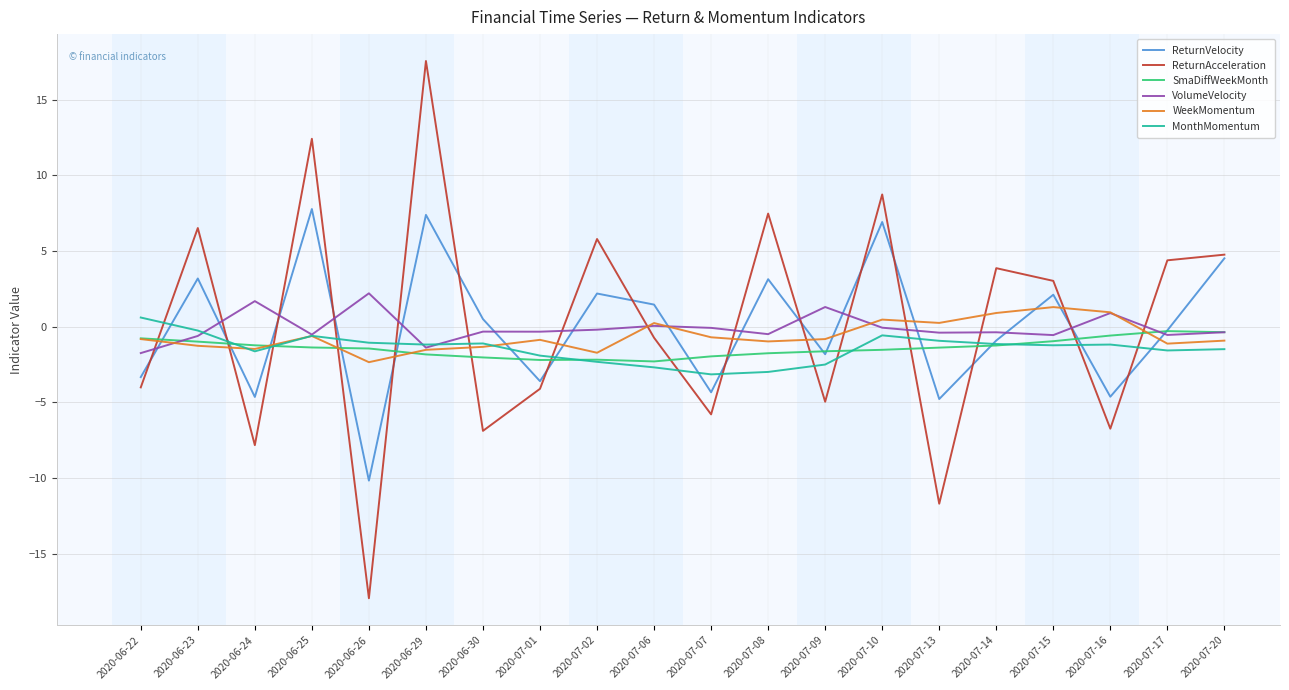

How many intersections are there between WeekMomentum and ReturnAcceleration?

15